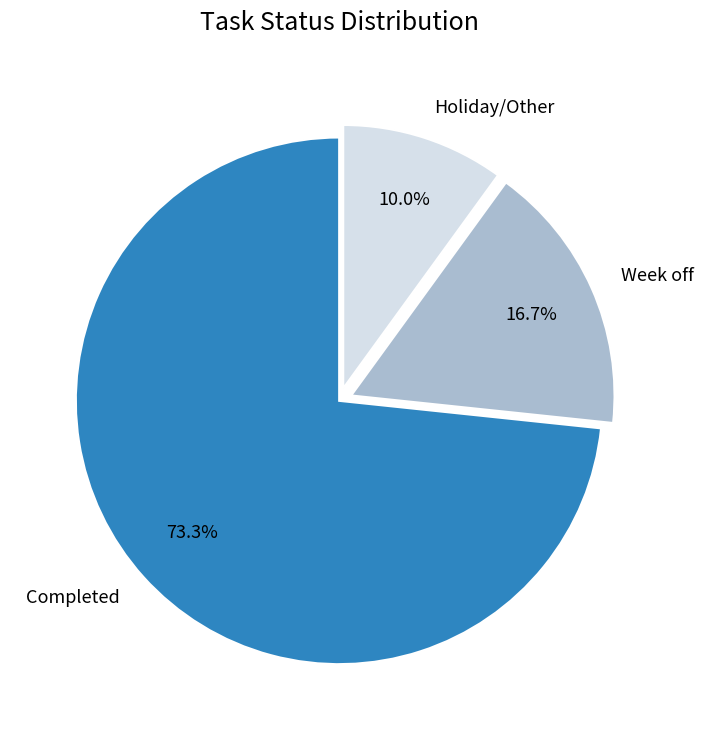

Is there a majority slice in this chart?

Yes